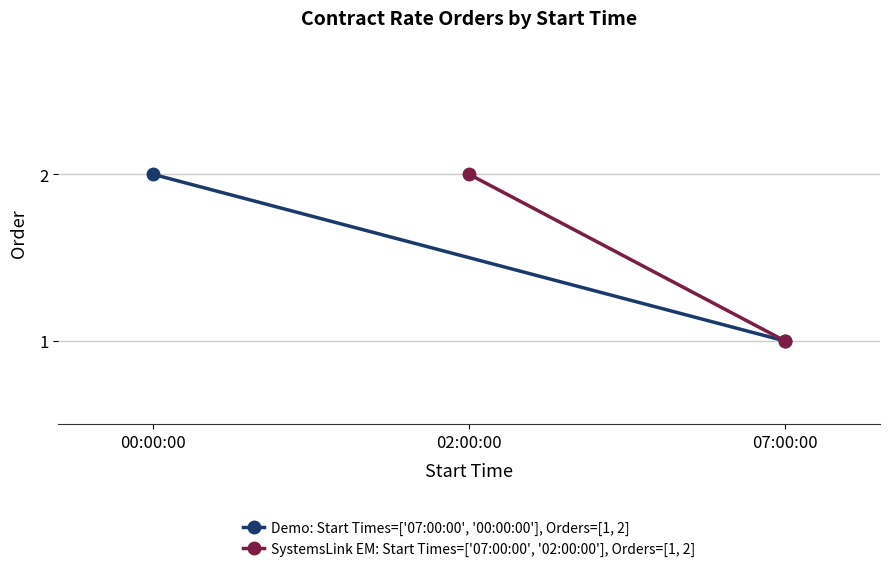

Which series has the largest total across all categories?

Demo: Start Times=['07:00:00', '00:00:00'], Orders=[1, 2]